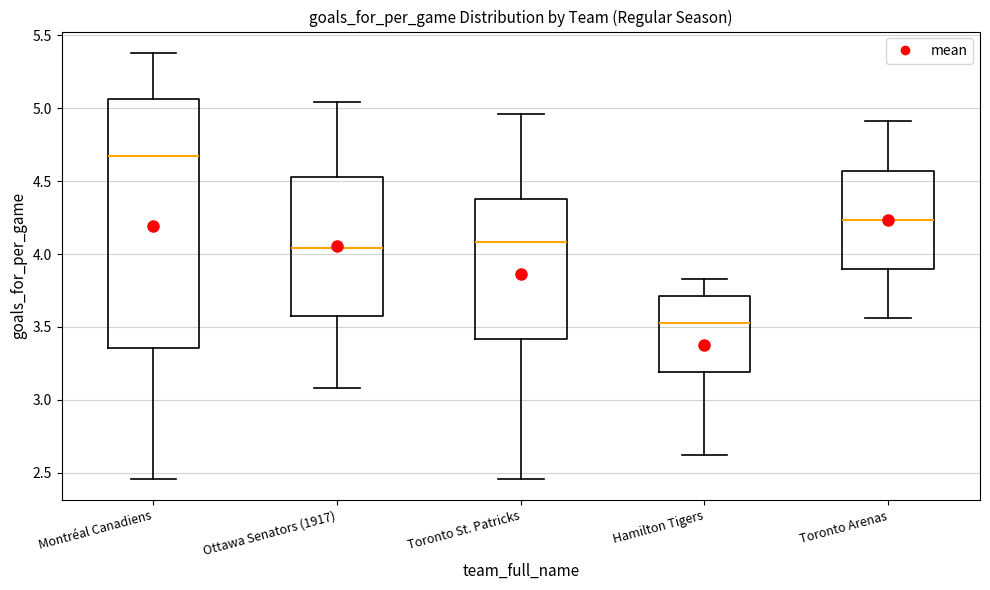

Which box's median line is the lowest?

Hamilton Tigers